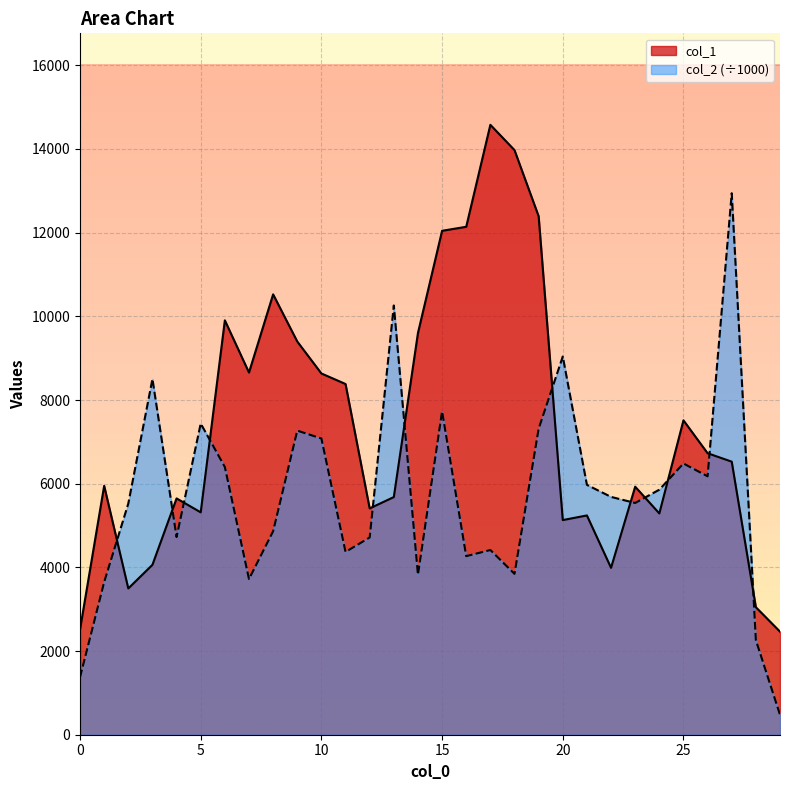

The col_1 series shows 5648.0 at 4. True or false?

True